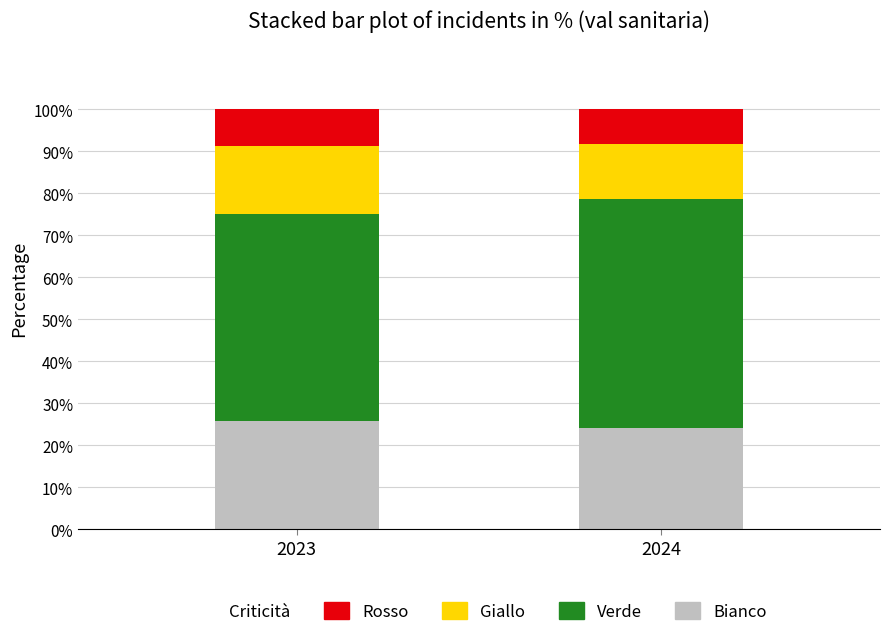

What is the total value across all series at 2024?

100.0